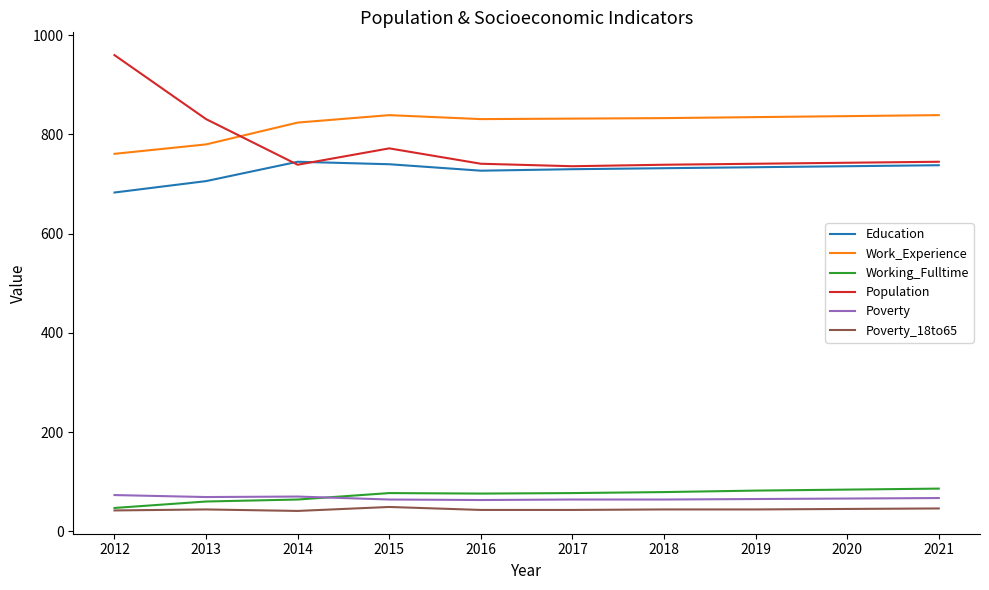

What is the sum of all Education values?

7271